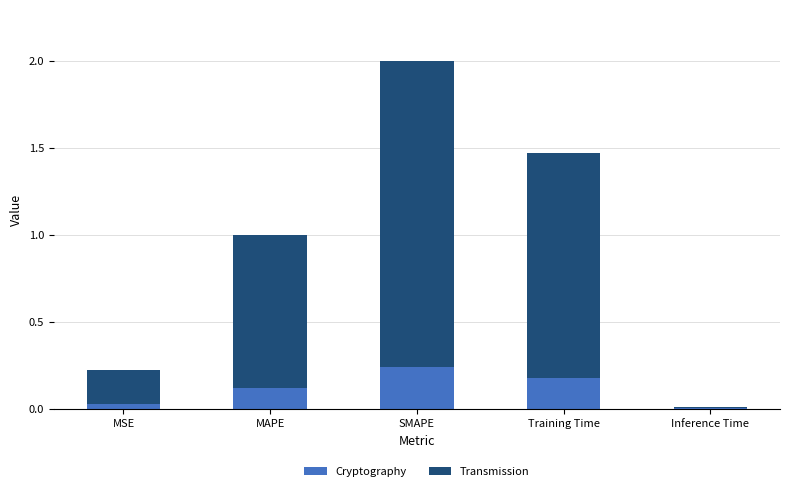

True or false: Cryptography has a value of 0.2 at Training Time.

True